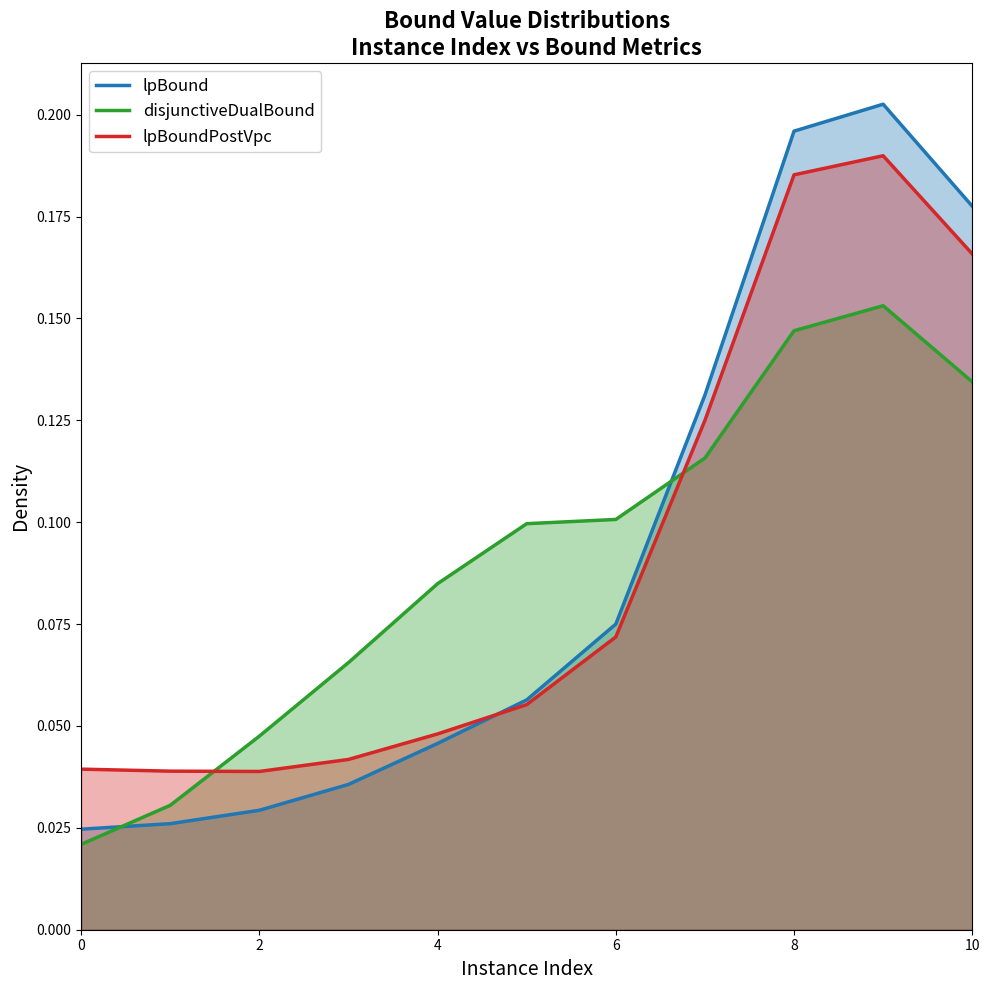

Count the number of data series in this chart.

3